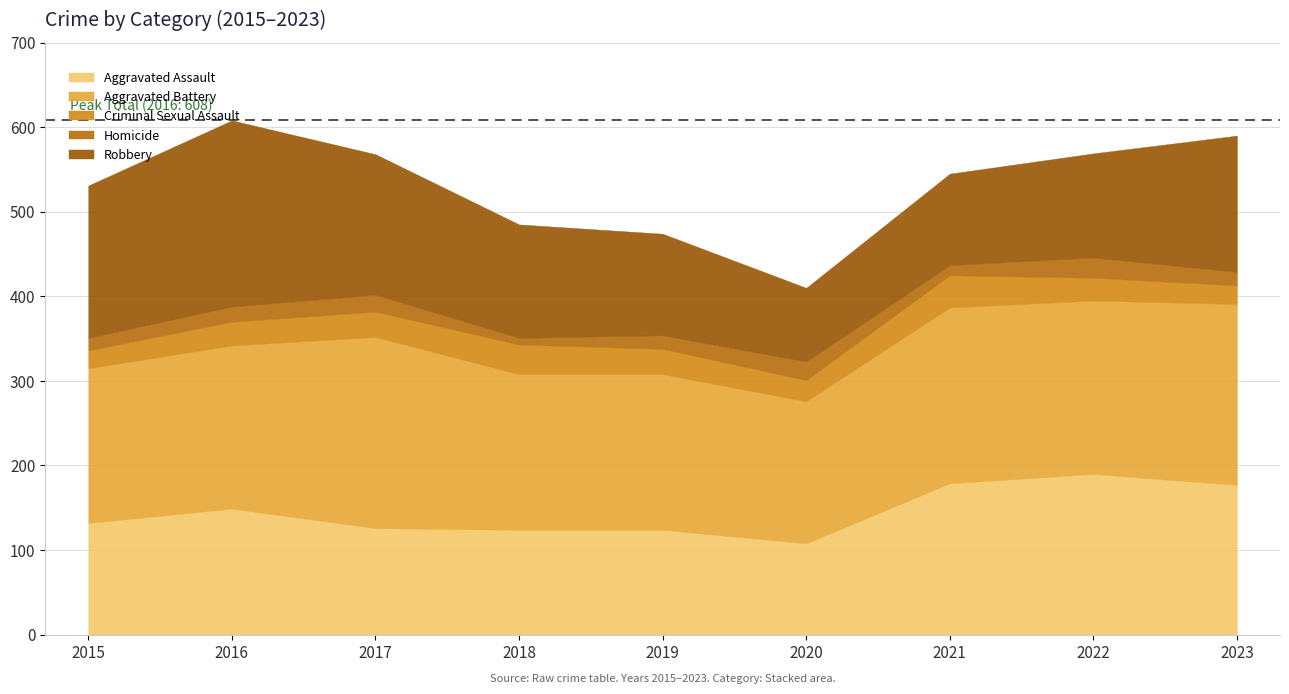

Which series has the widest spread of values?

Robbery